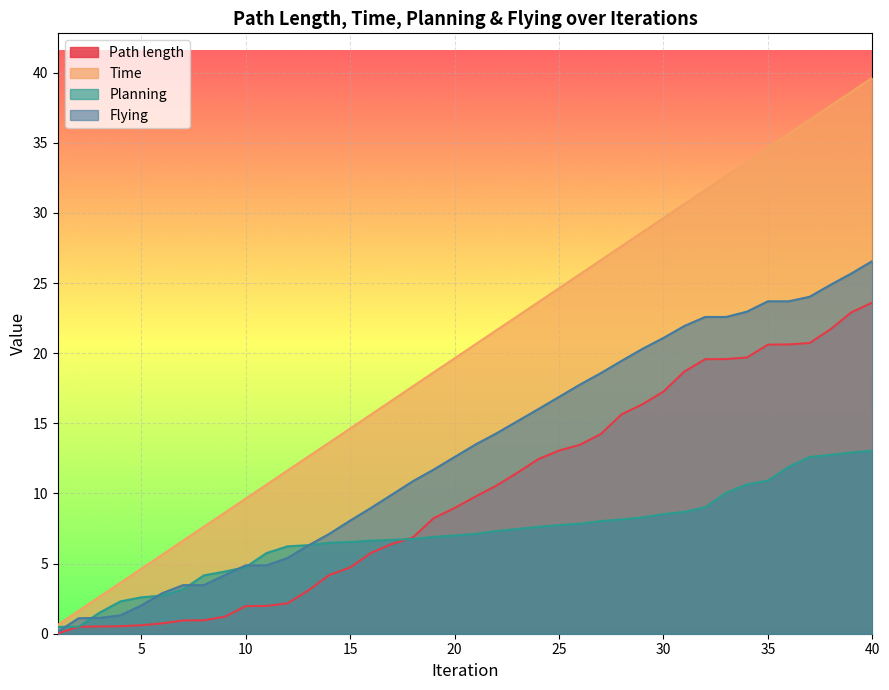

Is it true that Time equals 3.6 at 4?

True